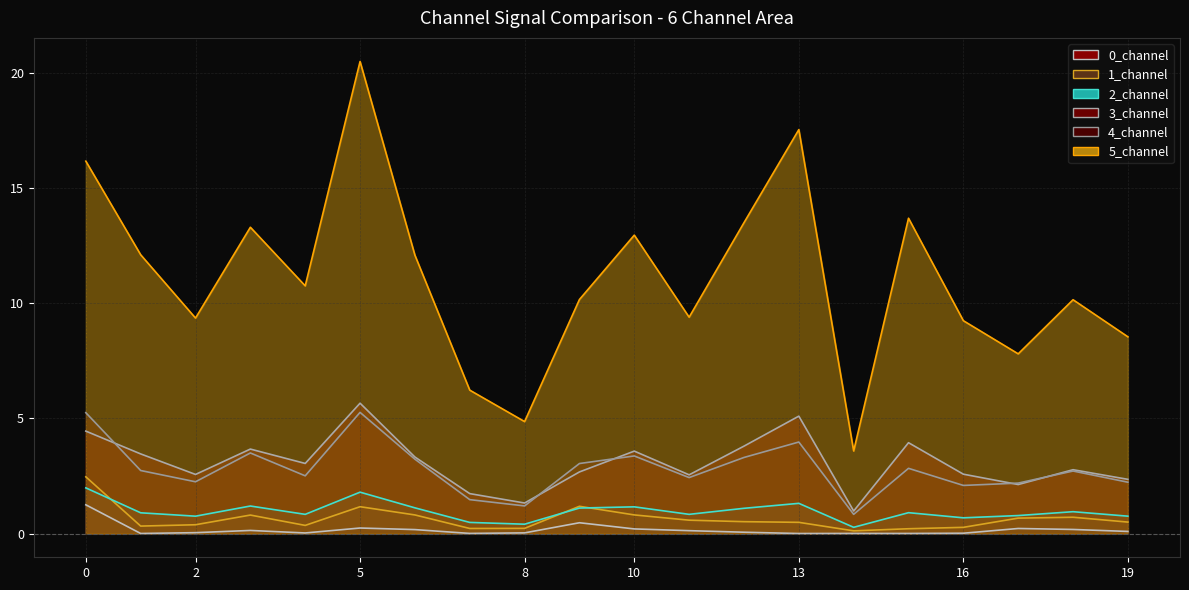

What is the average value of the 3_channel series?

3.1